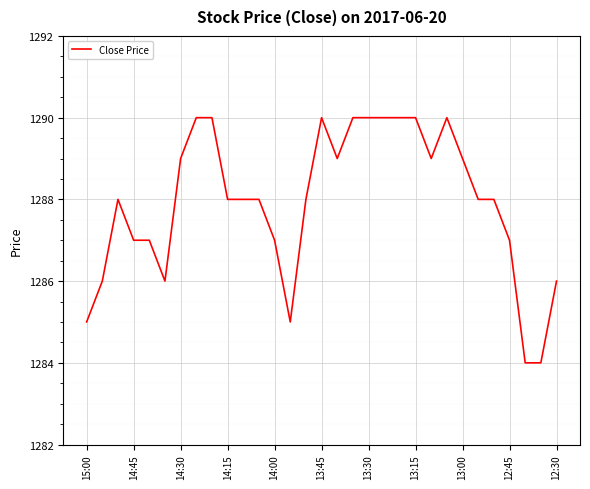

What is the smallest value displayed?

1284